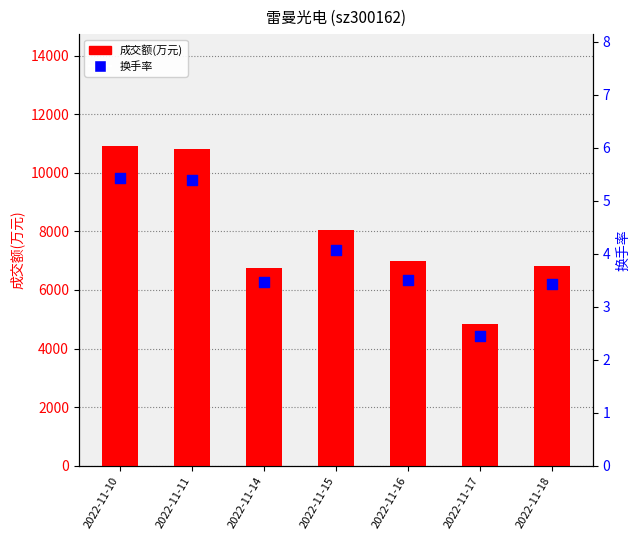

Which series has the largest total across all categories?

成交额(万元)